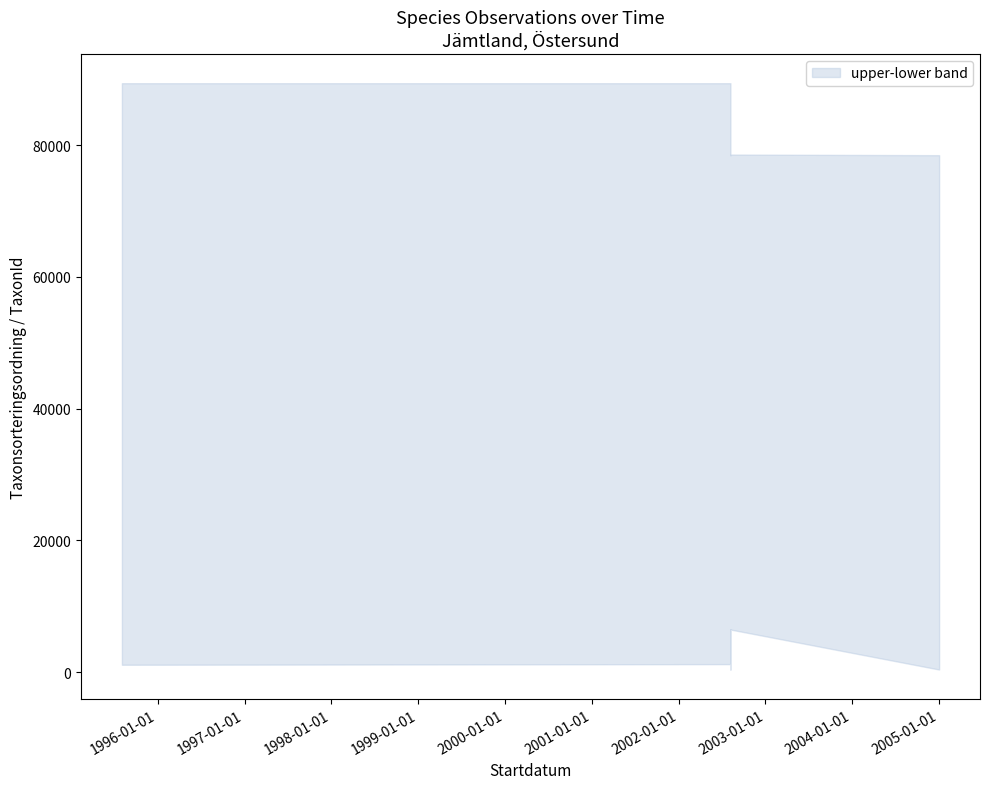

What is the sum of the upper values at 2002-08-07 and 2002-08-07?

167875